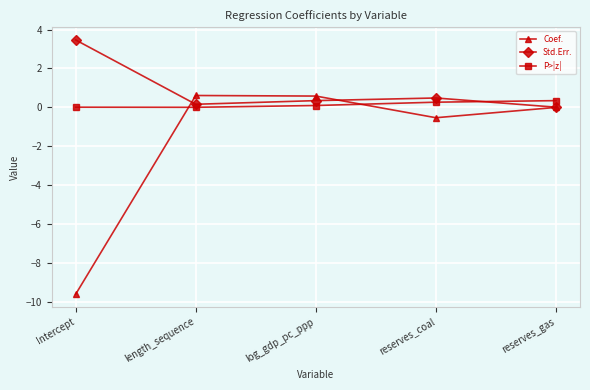

Between log_gdp_pc_ppp and reserves_coal, which series saw the biggest shift?

Coef.